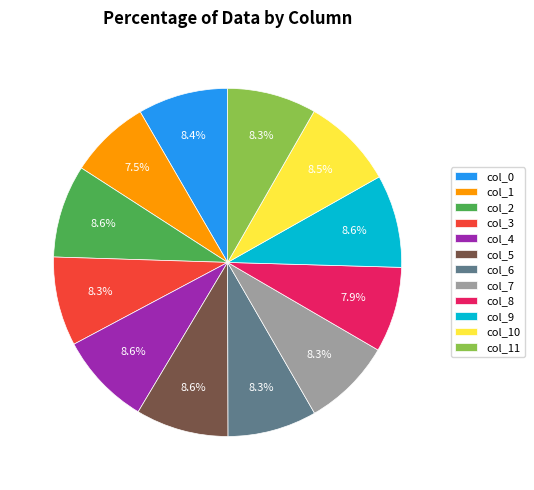

What is the total percentage of col_10 and col_3?

16.8%